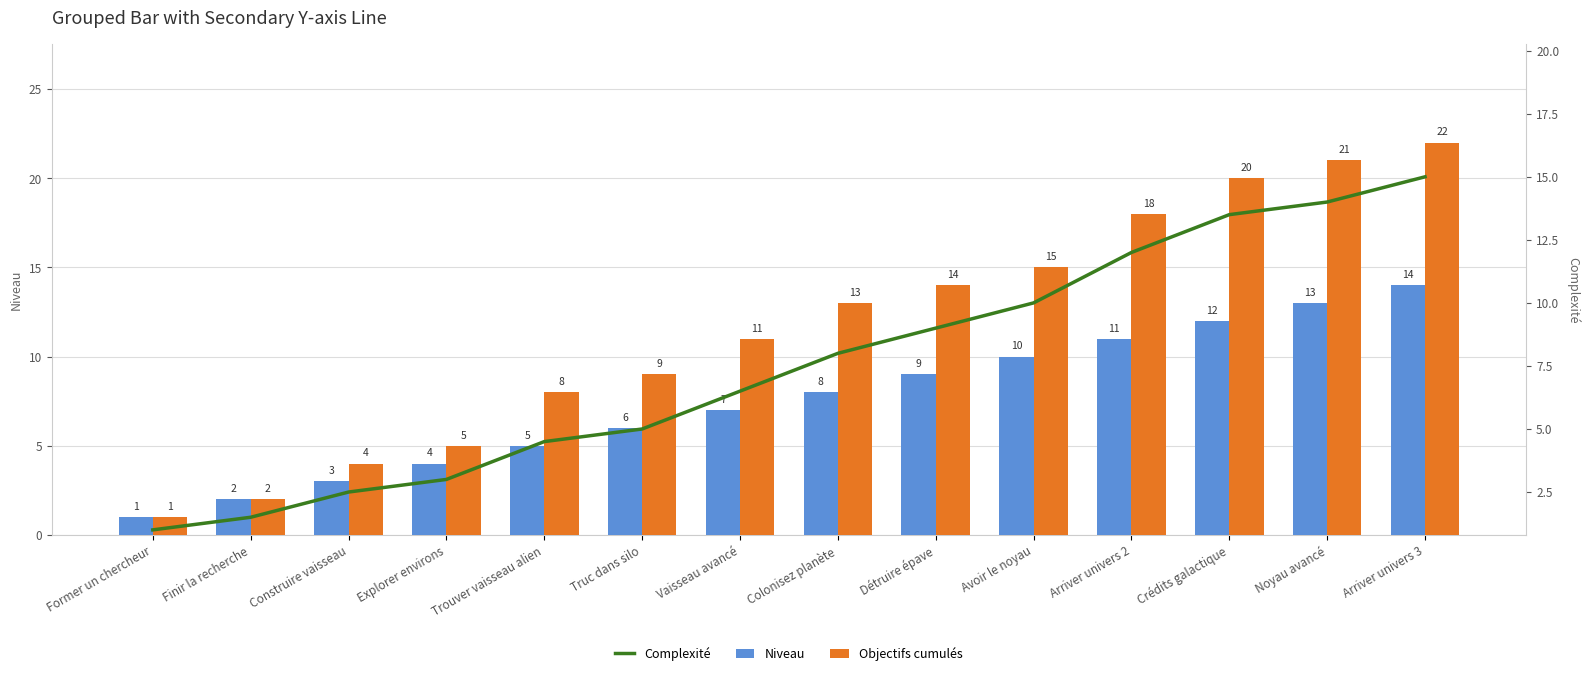

How many groups of bars are there?

14